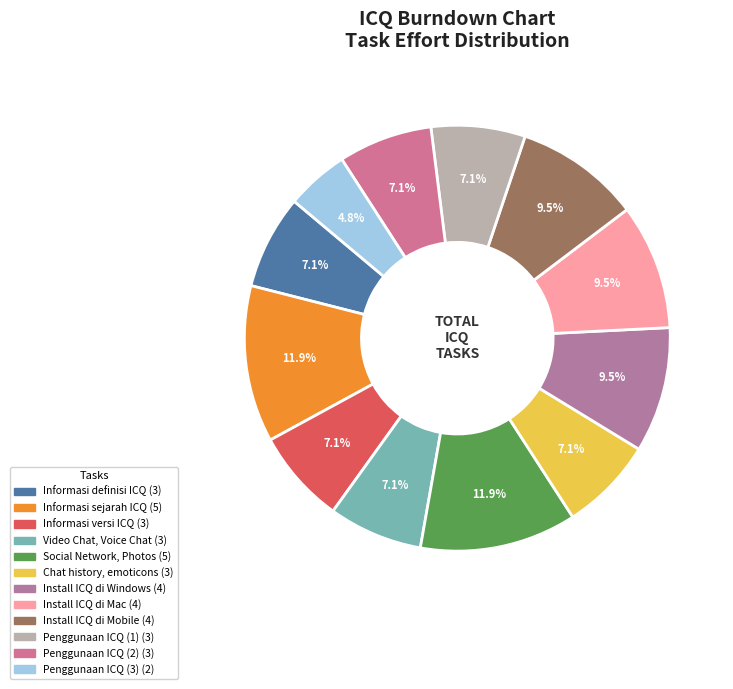

Which has a higher value, Social Network, Photos or Penggunaan ICQ (1)?

Social Network, Photos